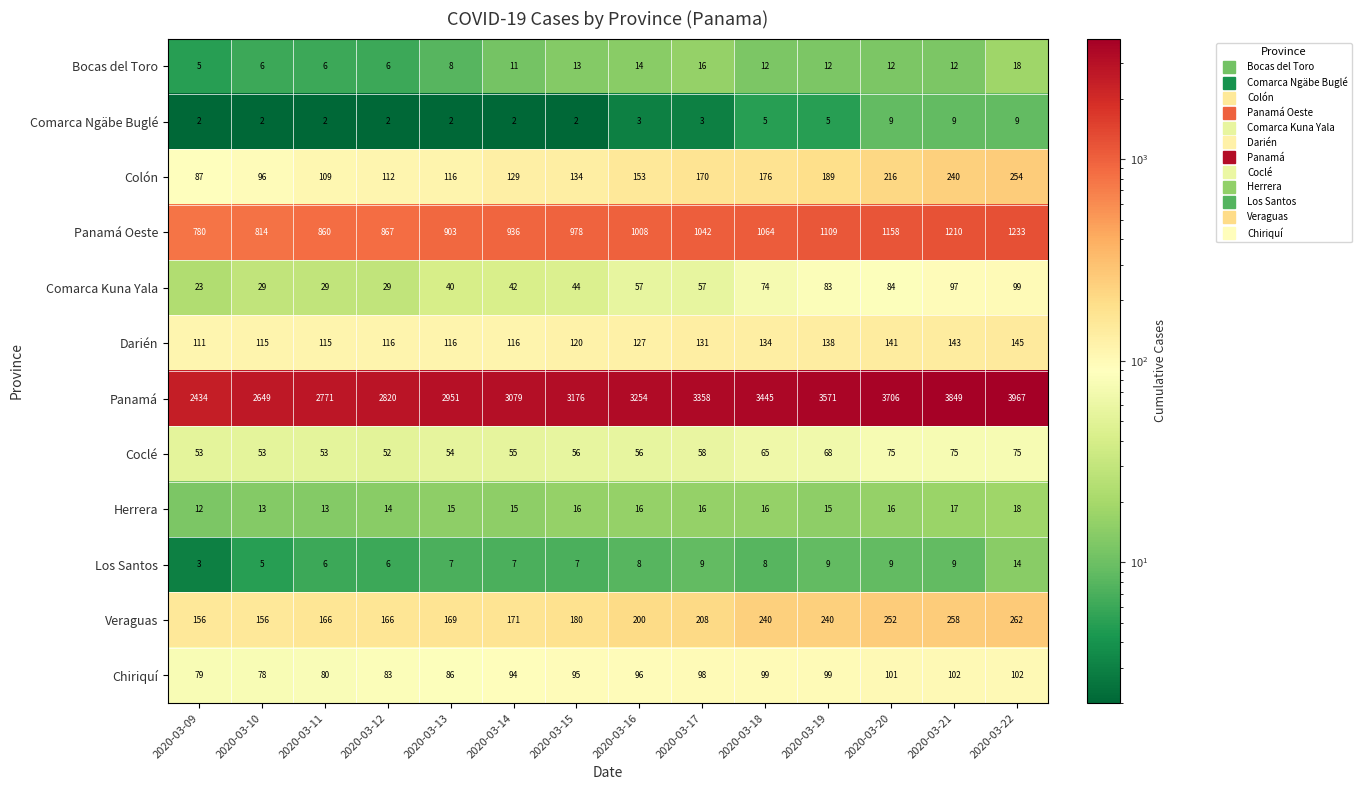

At how many categories does at least one series exceed 2769?

12